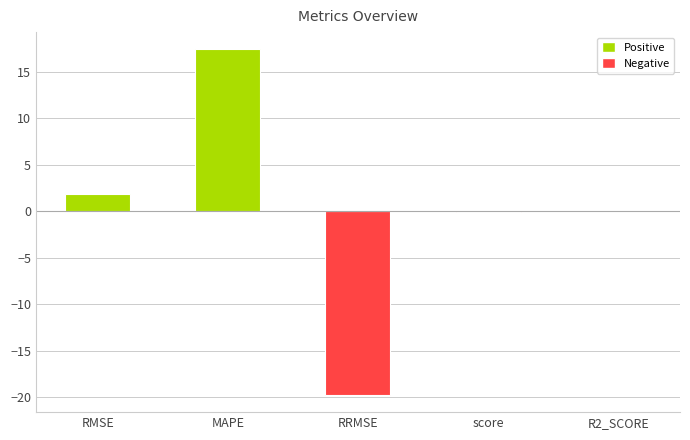

Count the number of categories in the chart.

5